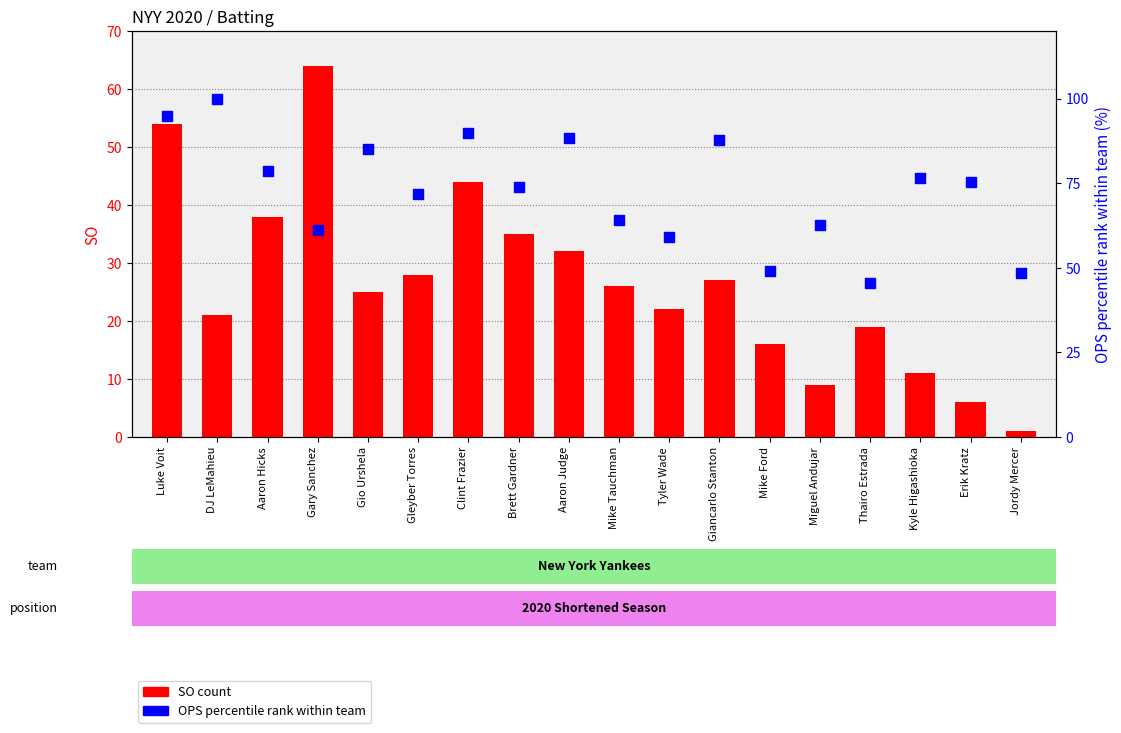

At how many categories does at least one series exceed 62?

14